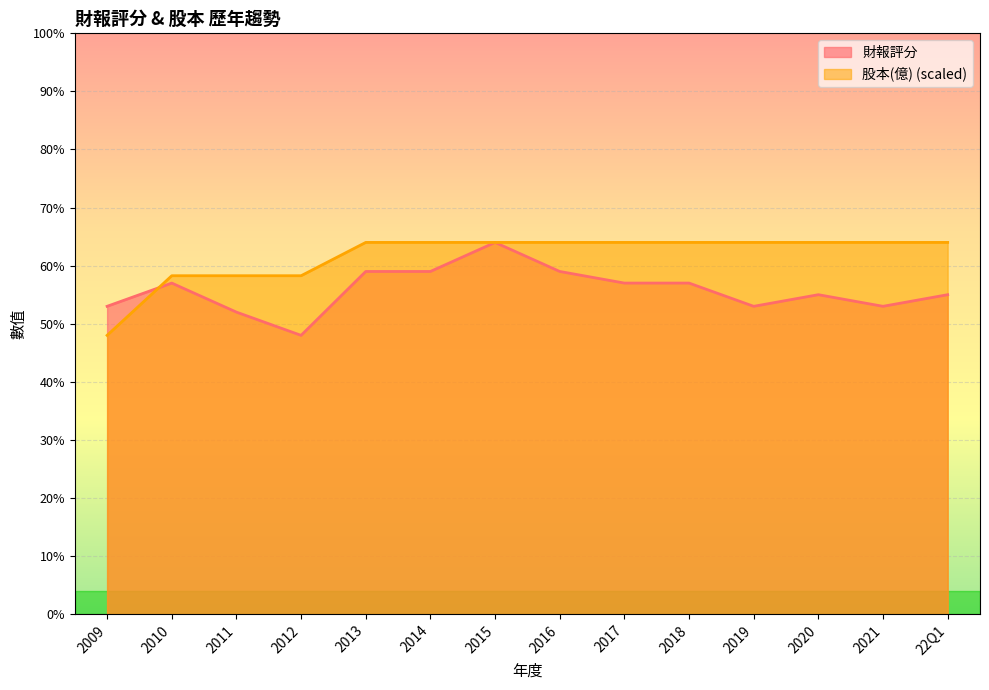

Which category has the lowest value across all series?

2009